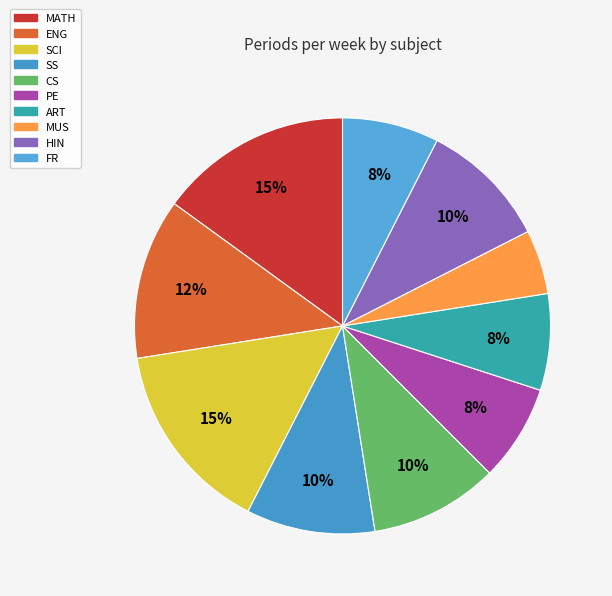

What is the smallest slice in the pie chart?

MUS